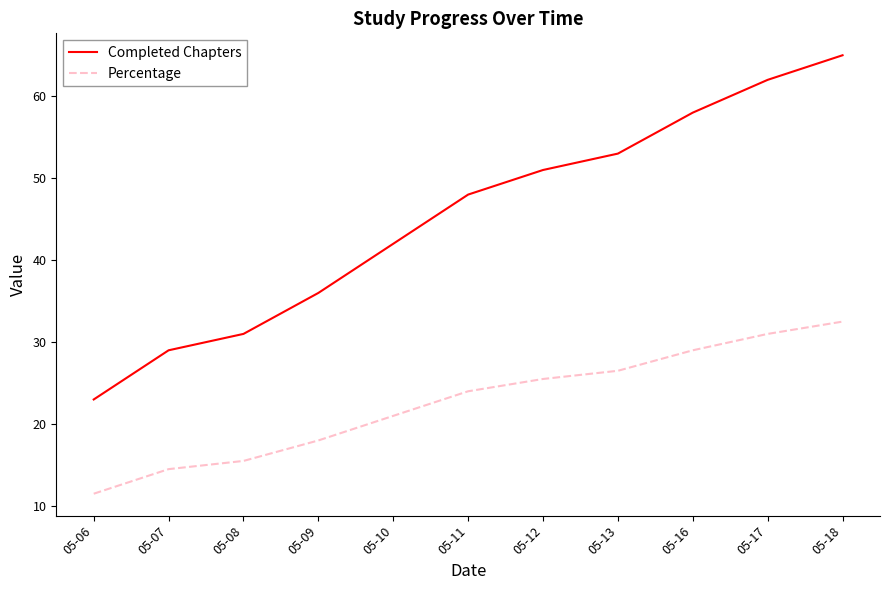

True or false: Completed Chapters has a value of 51.0 at 05-12.

True